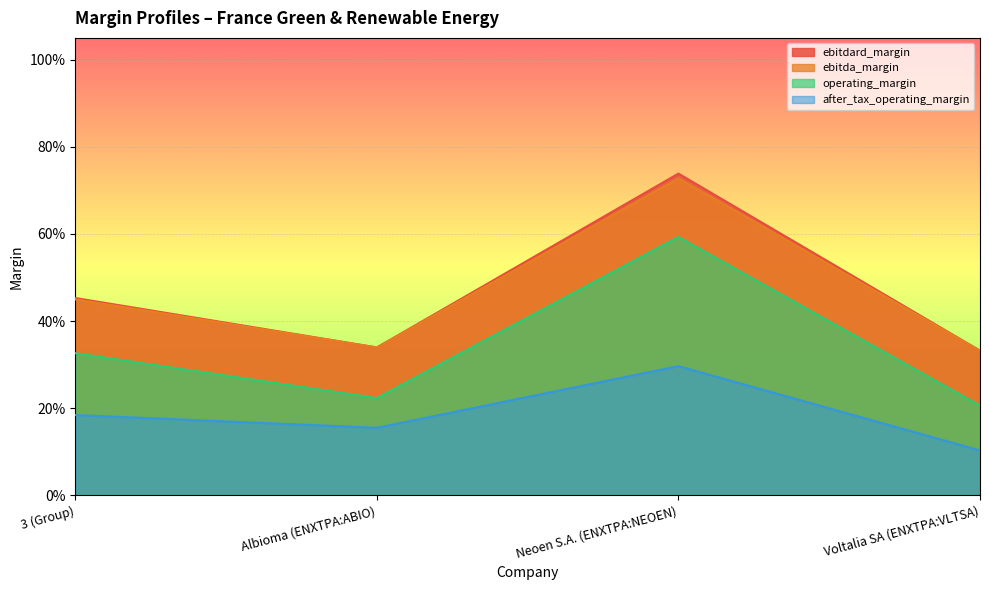

Between Voltalia SA (ENXTPA:VLTSA) and Neoen S.A. (ENXTPA:NEOEN), which is larger?

Neoen S.A. (ENXTPA:NEOEN)